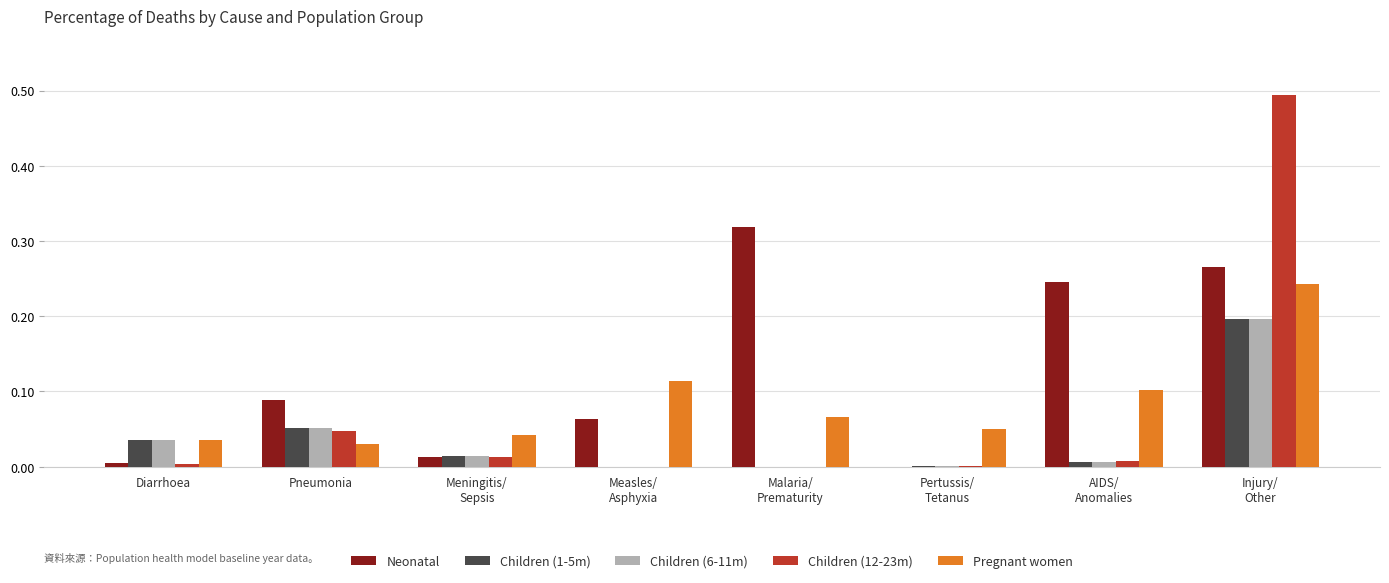

Which series has the largest total across all categories?

Neonatal